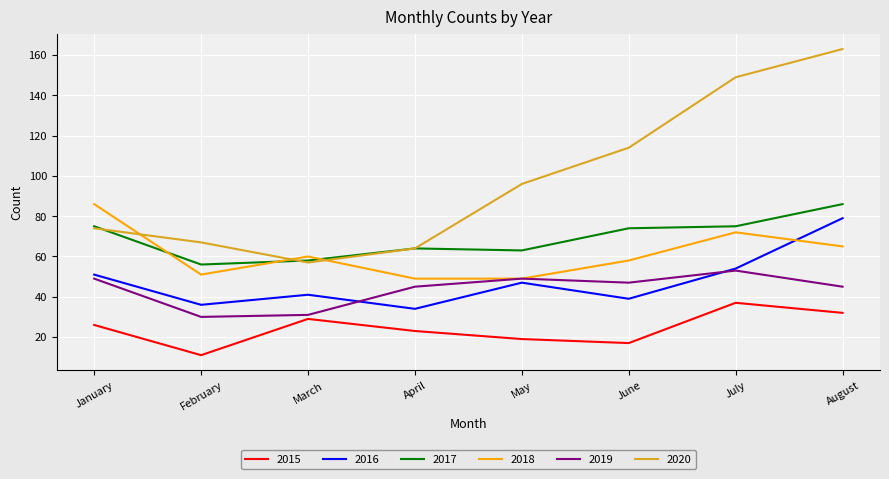

Count the number of categories in the chart.

8